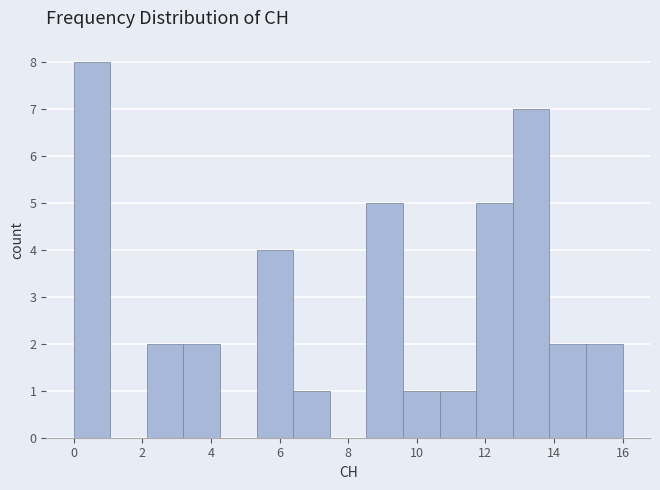

How tall is the bar that spans 8.6 to 9.6 on the x-axis? Neither the bar edges nor the heights are printed on the chart, so give them approximately, as read against the axes.

5